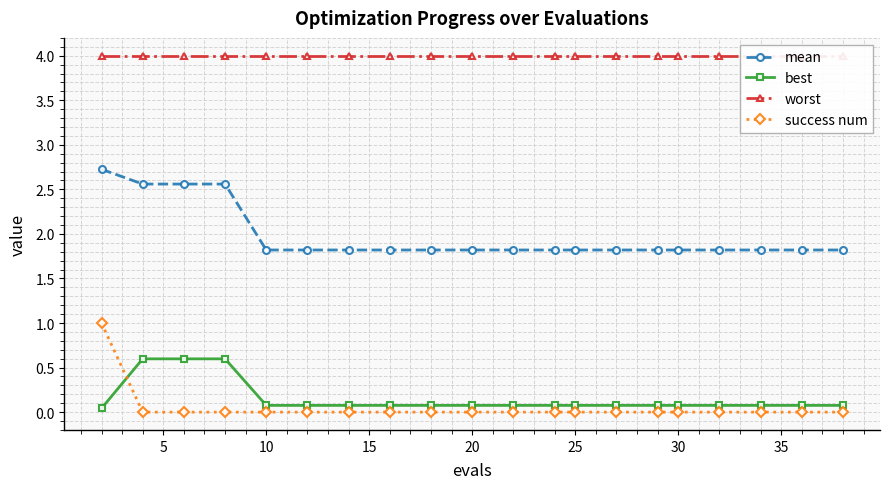

True or false: success num and mean intersect in this chart.

False